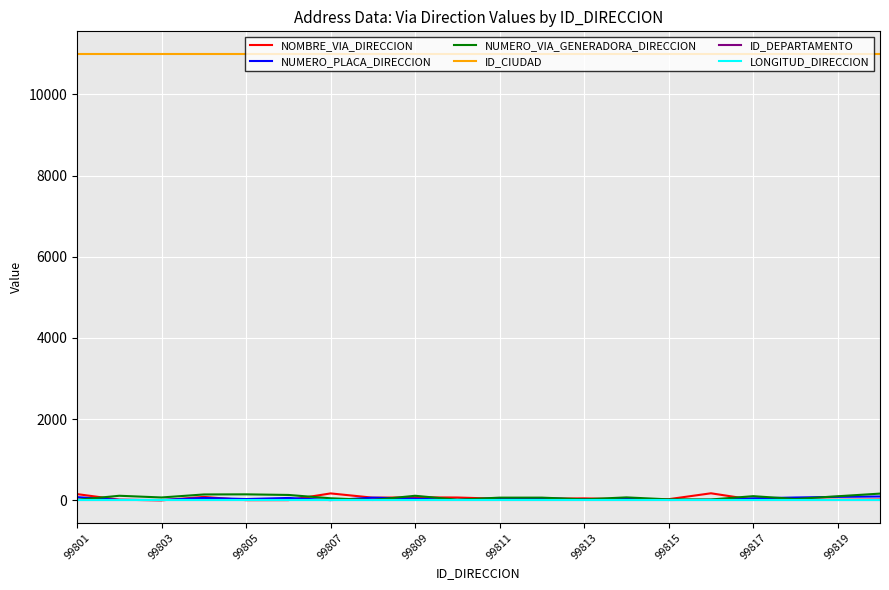

Which series has the largest total across all categories?

ID_CIUDAD